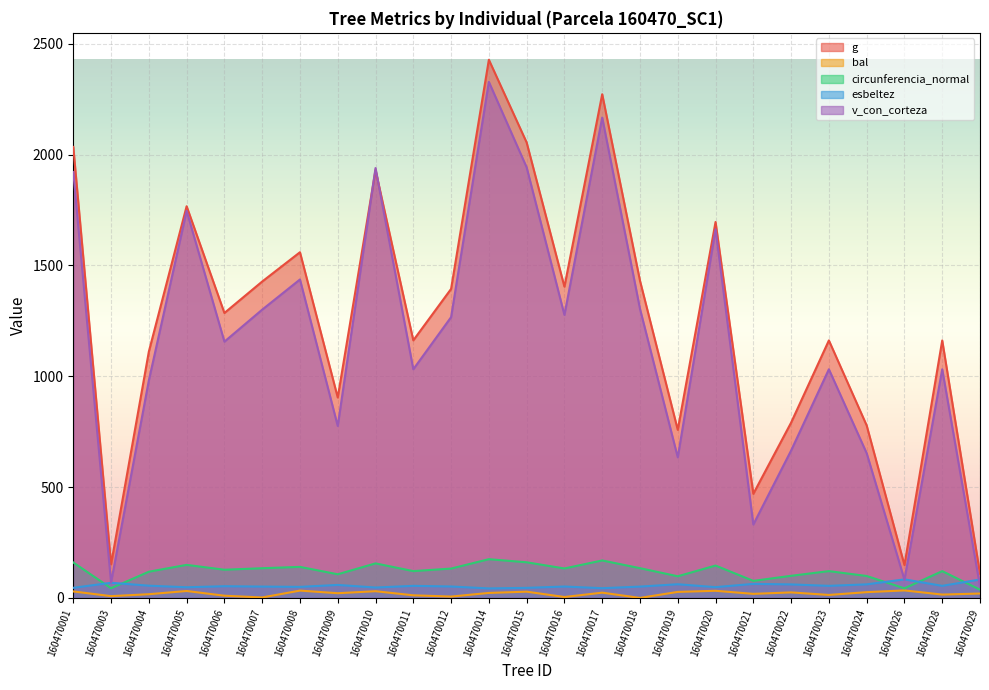

What is the difference between the g values at 160470022 and 160470004?

320.3